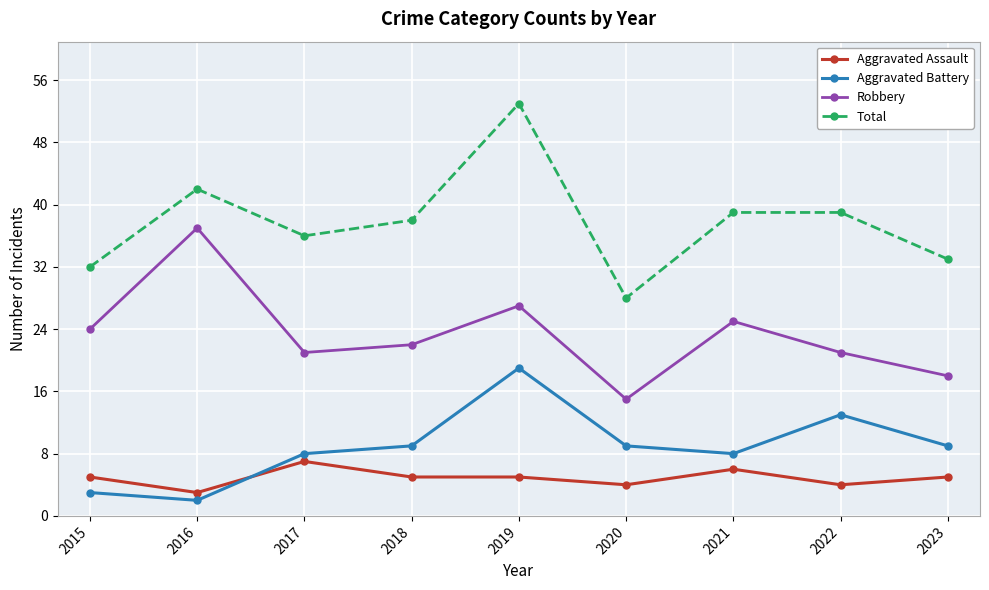

How many categories are shown in the chart?

9